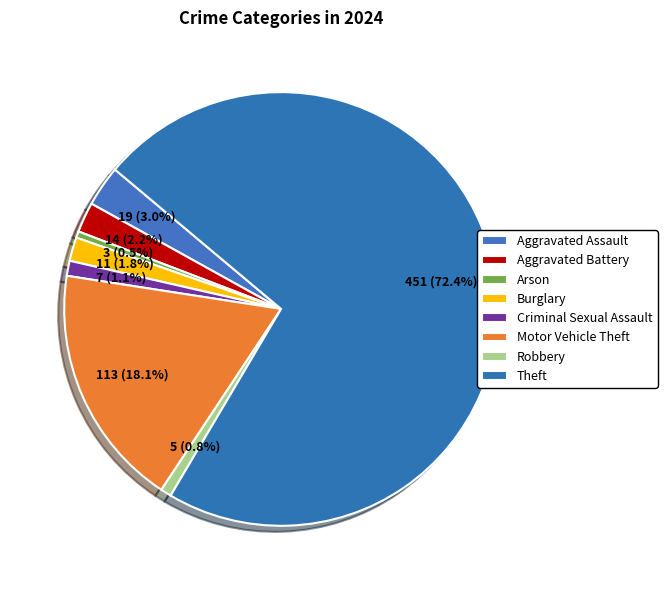

To the nearest percent, what portion does Burglary represent?

2%